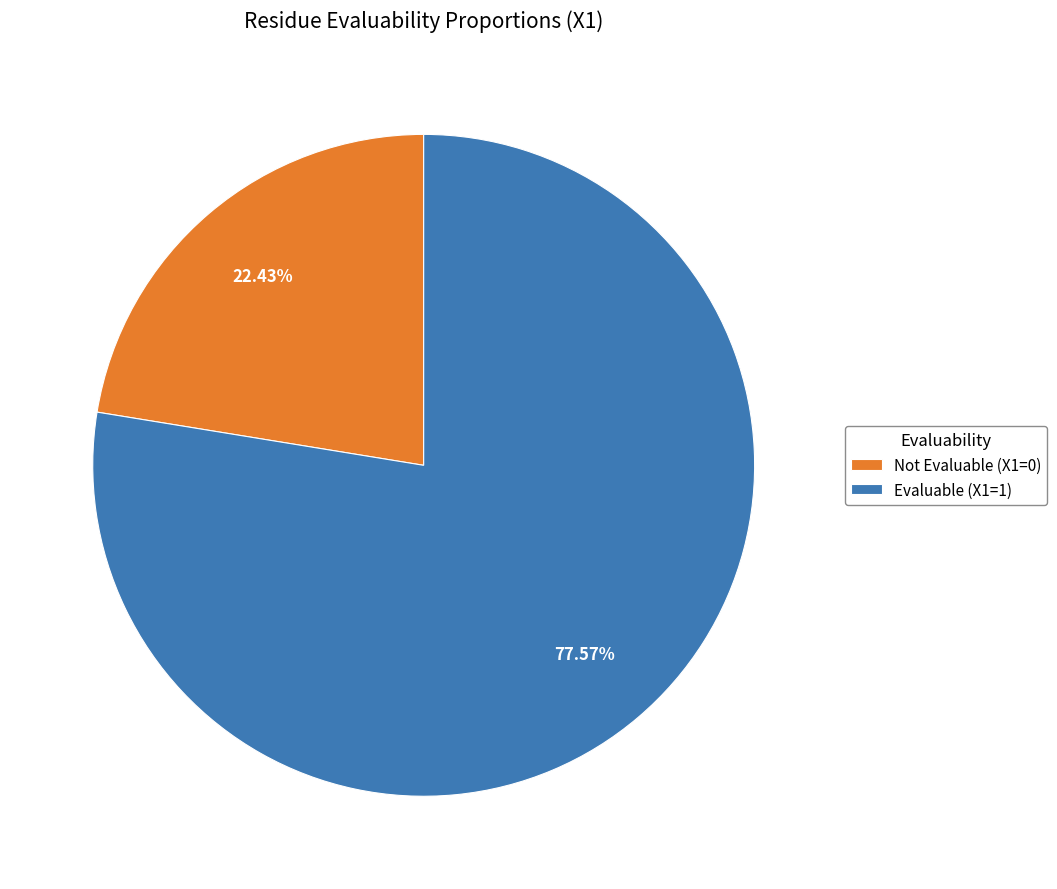

Is the sum of Not Evaluable (X1=0) and Evaluable (X1=1) greater than half?

Yes